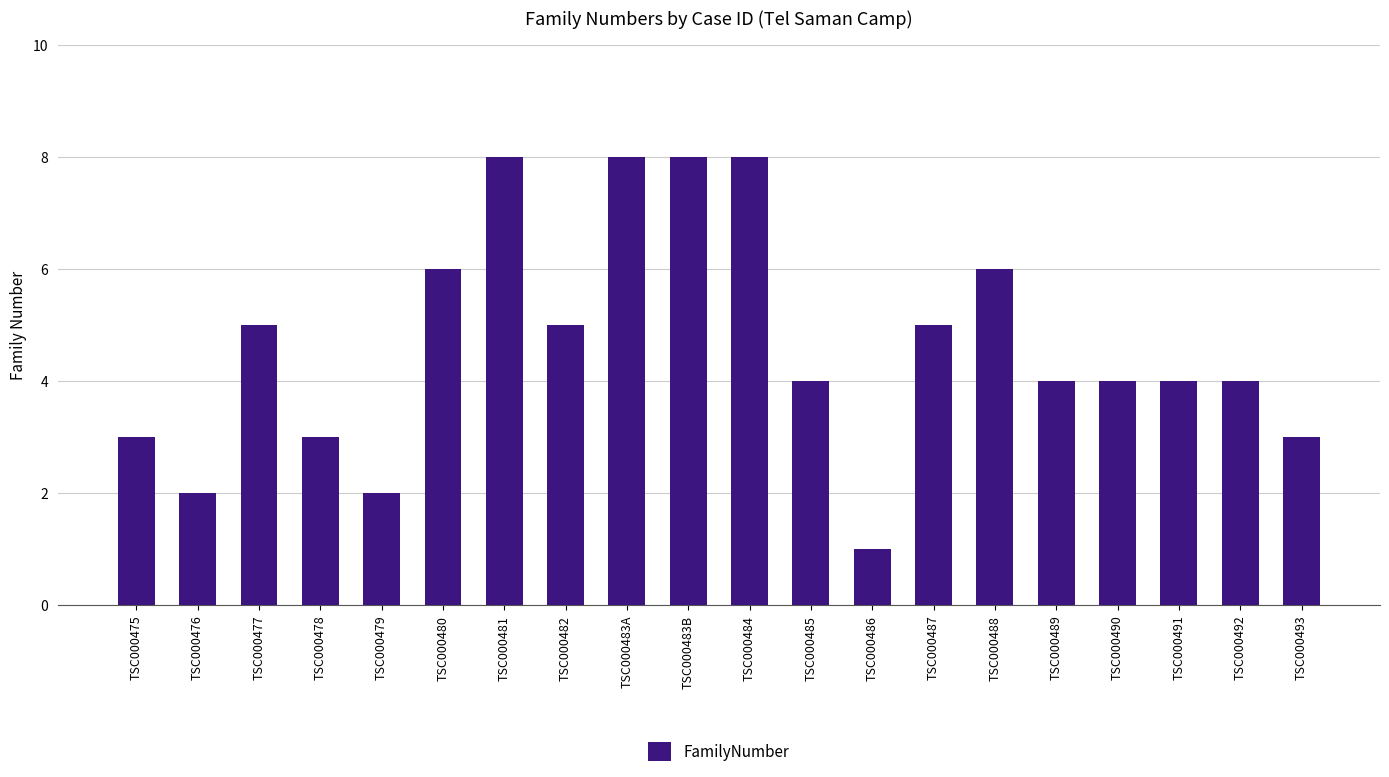

How many data points does each series have?

20